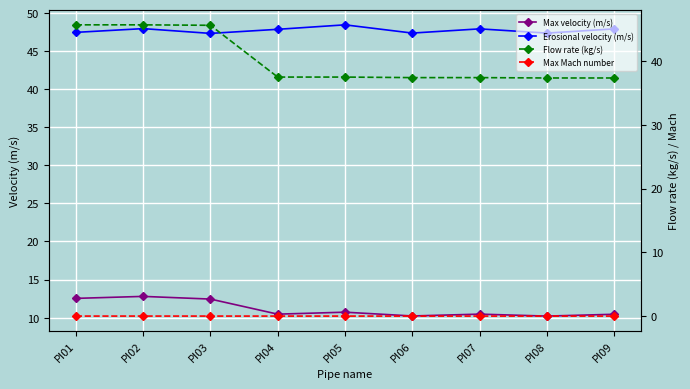

What is the value of the Flow rate (kg/s) point at the 6th from the left?

37.4